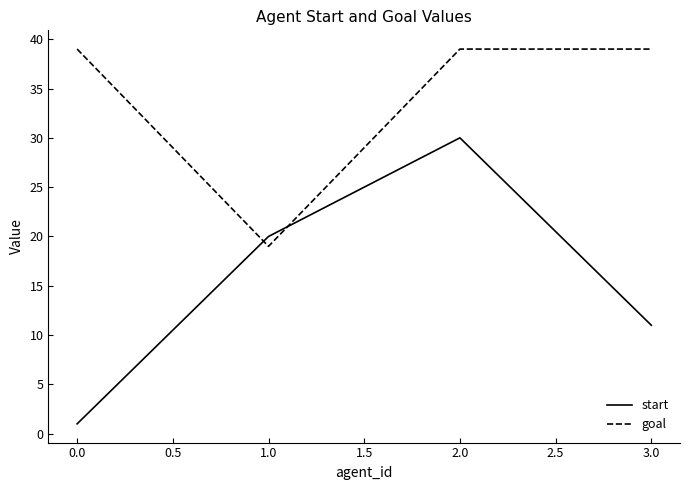

The start series shows 33 at 1.0. True or false?

False